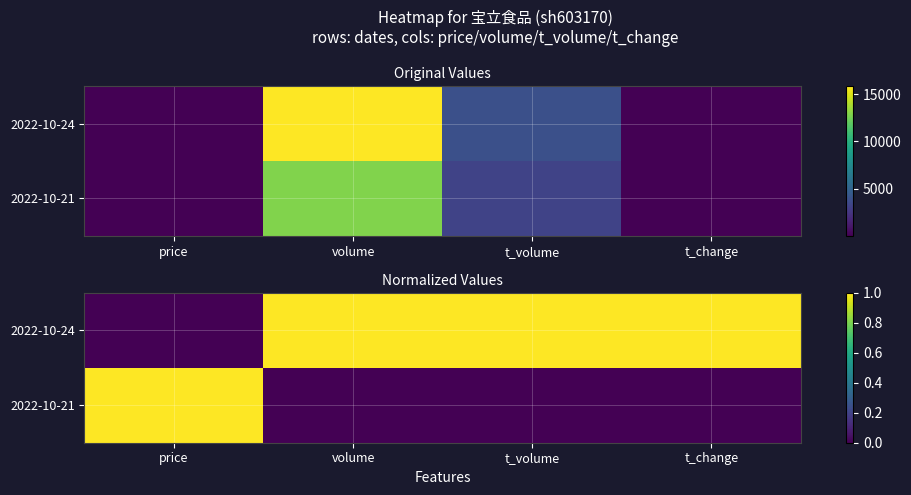

Which series changed the most between price and volume?

2022-10-24